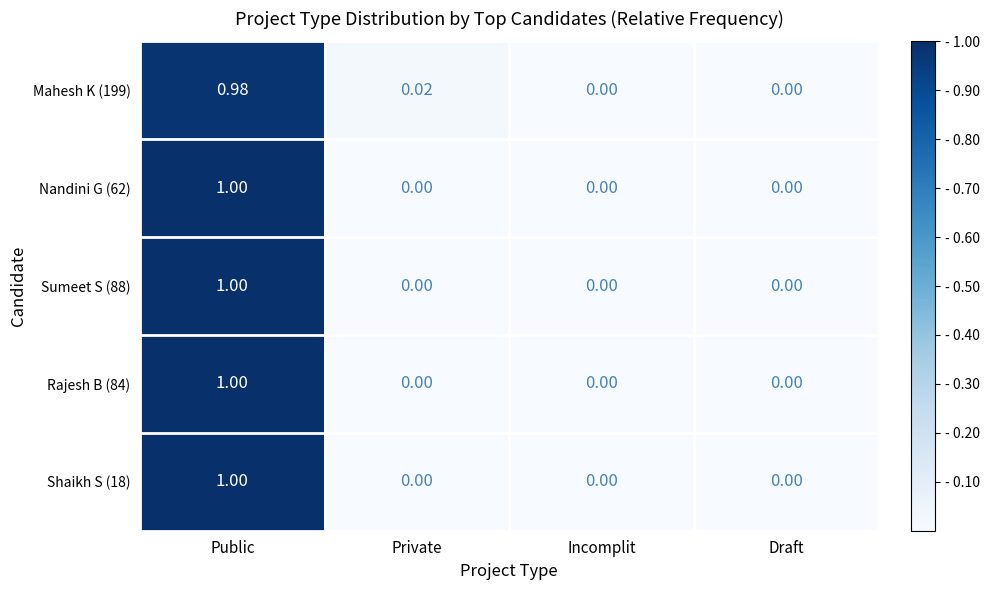

At which label does Shaikh S (18) reach its peak?

Public